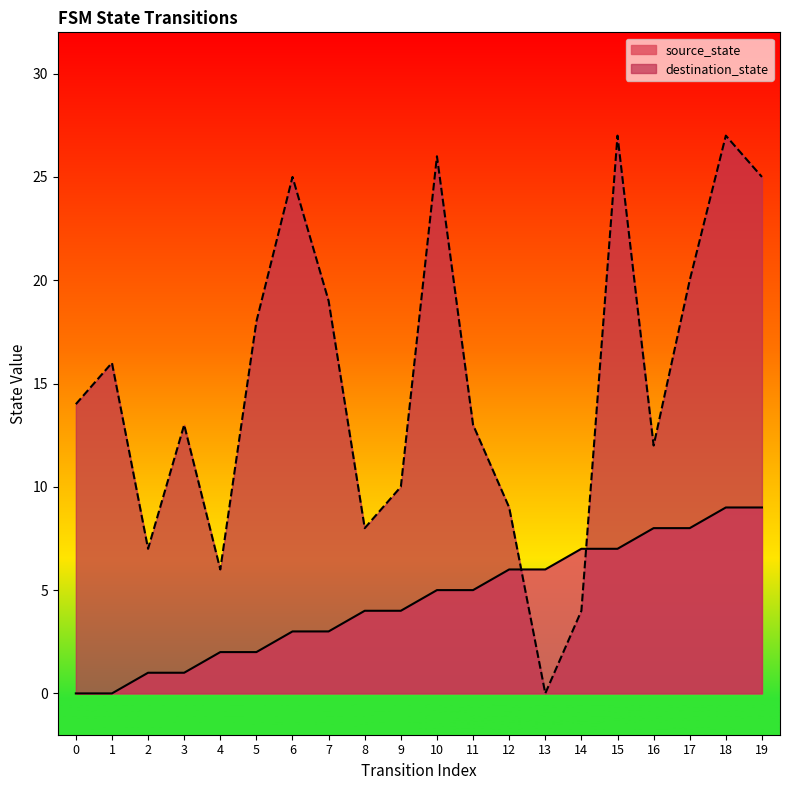

The value of destination_state at 2 is 13. True or false?

False